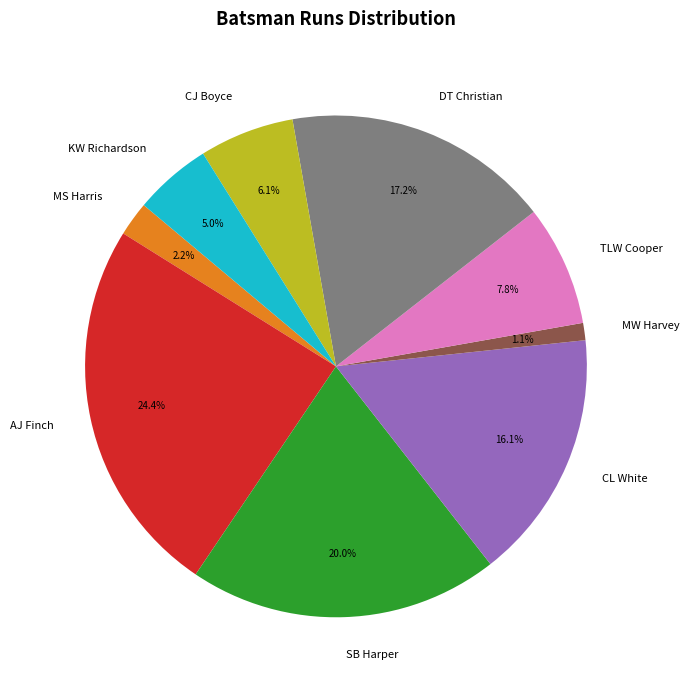

What is the ratio of the value at KW Richardson to the value at DT Christian?

0.3